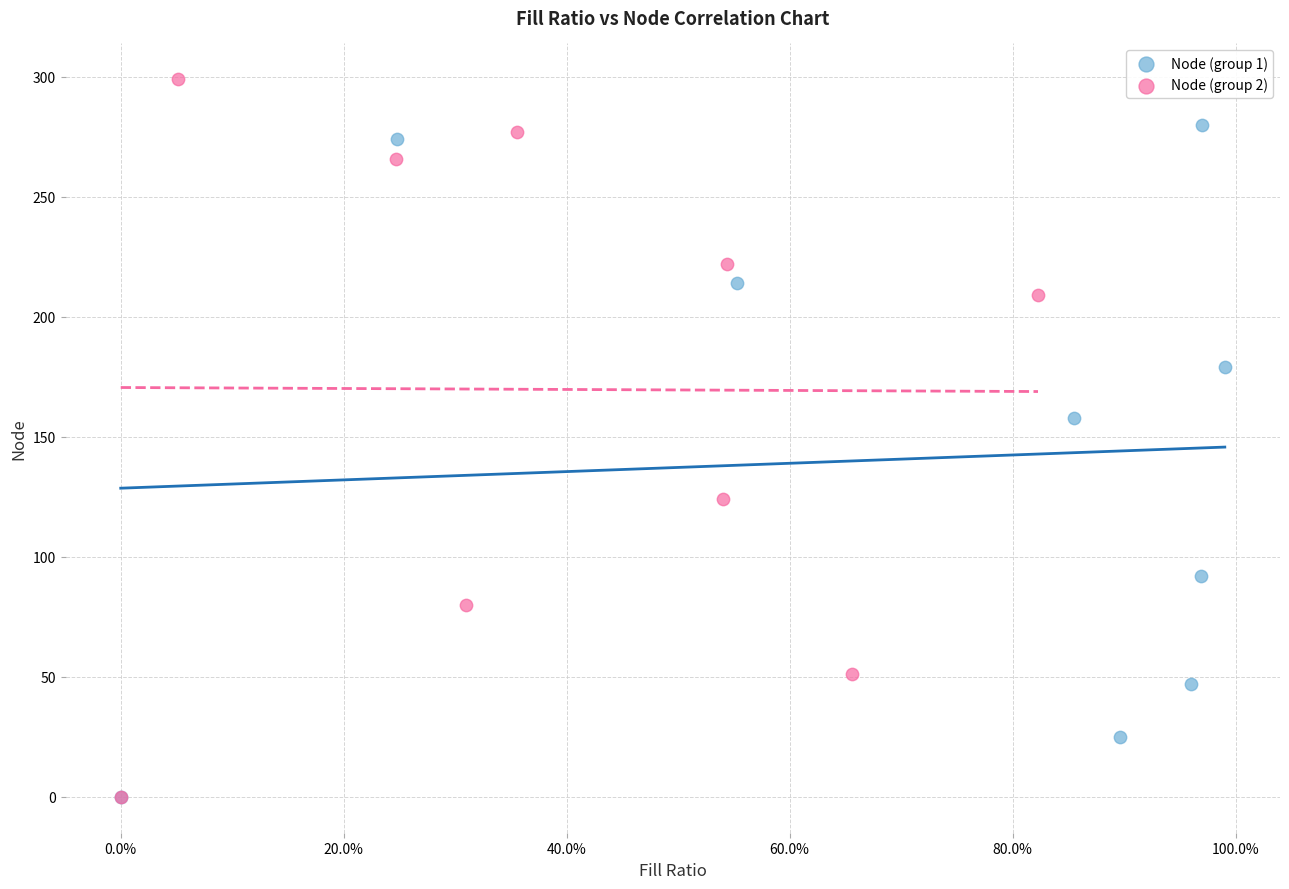

Which series has the largest Y range (max minus min)?

Node (group 2)